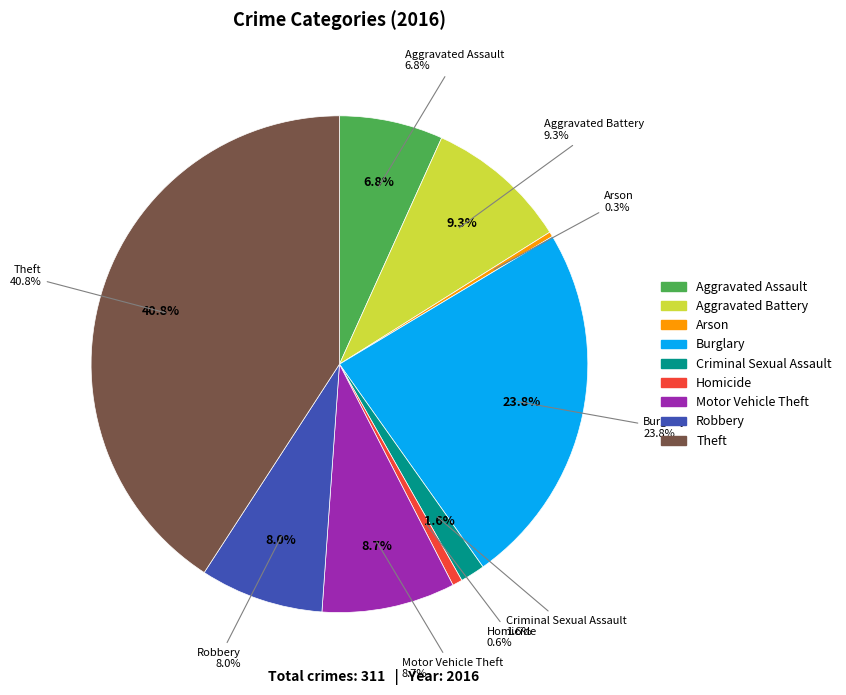

How many segments does this pie chart have?

9